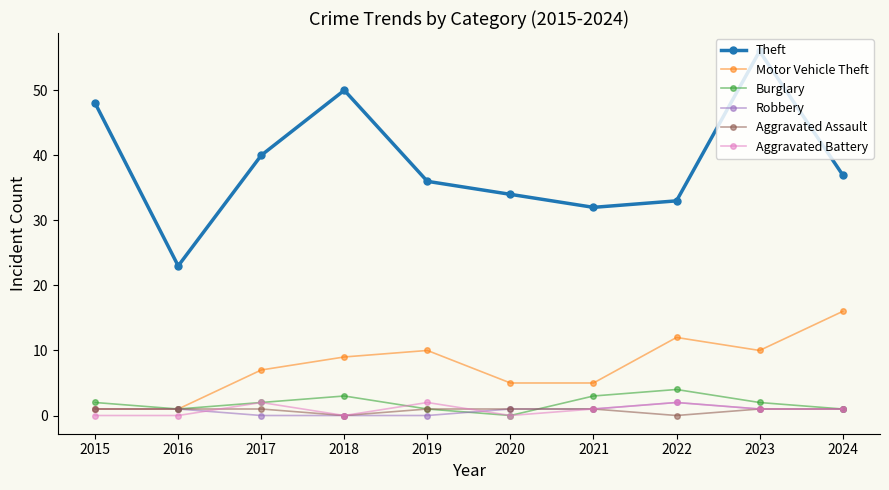

Count the number of categories in the chart.

10